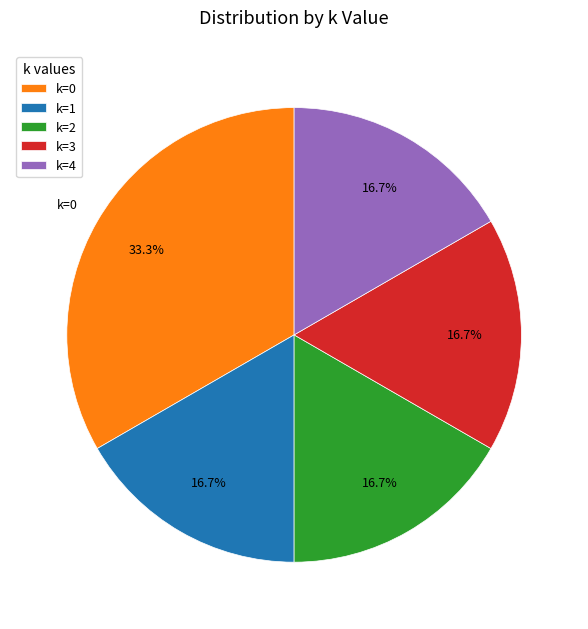

What percentage is NOT represented by k=4?

83.3%